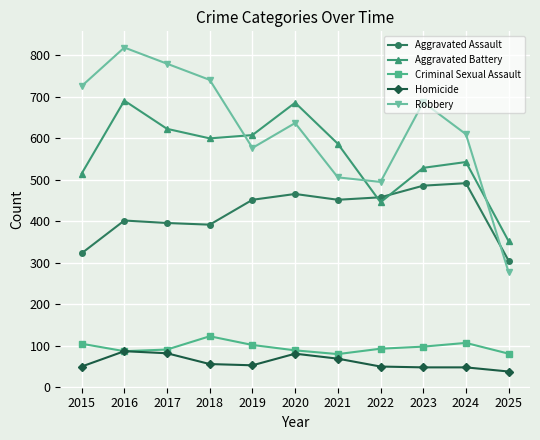

True or false: Robbery and Criminal Sexual Assault cross at least once.

False